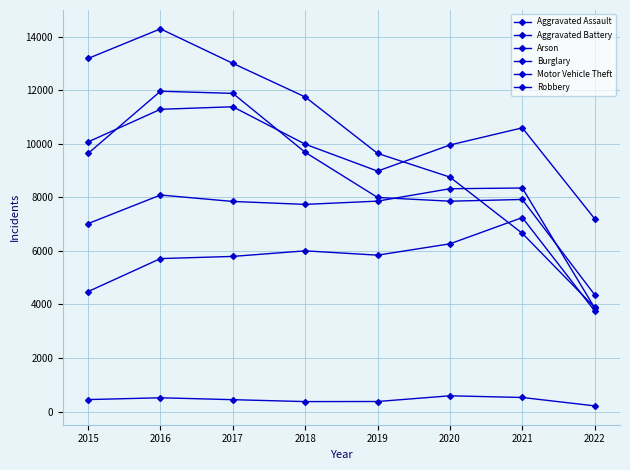

Reading left to right, extract all data points from this chart.

Aggravated Assault: 4480	5712	5793	6001	5840	6263	7243	3758
Aggravated Battery: 7018	8085	7845	7735	7857	8320	8347	3870
Arson: 448	515	444	373	376	589	526	213
Burglary: 13184	14289	13001	11746	9639	8754	6654	3889
Motor Vehicle Theft: 10068	11286	11380	9983	8978	9953	10593	7198
Robbery: 9638	11960	11880	9679	7994	7855	7919	4361